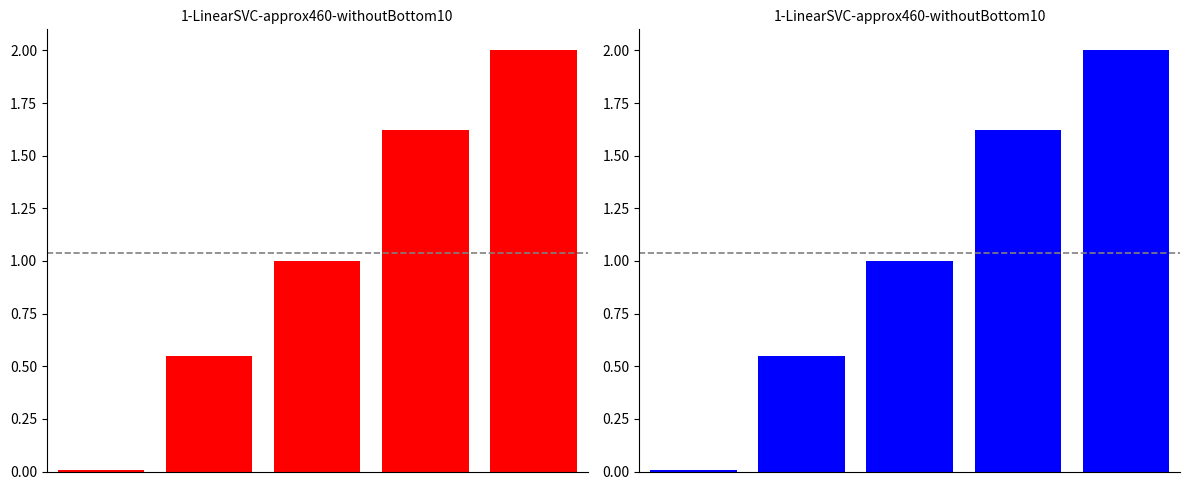

Reading left to right, transcribe all the data shown in this chart.

0=0.0	1=0.5	2=1.0	3=1.6	4=2.0